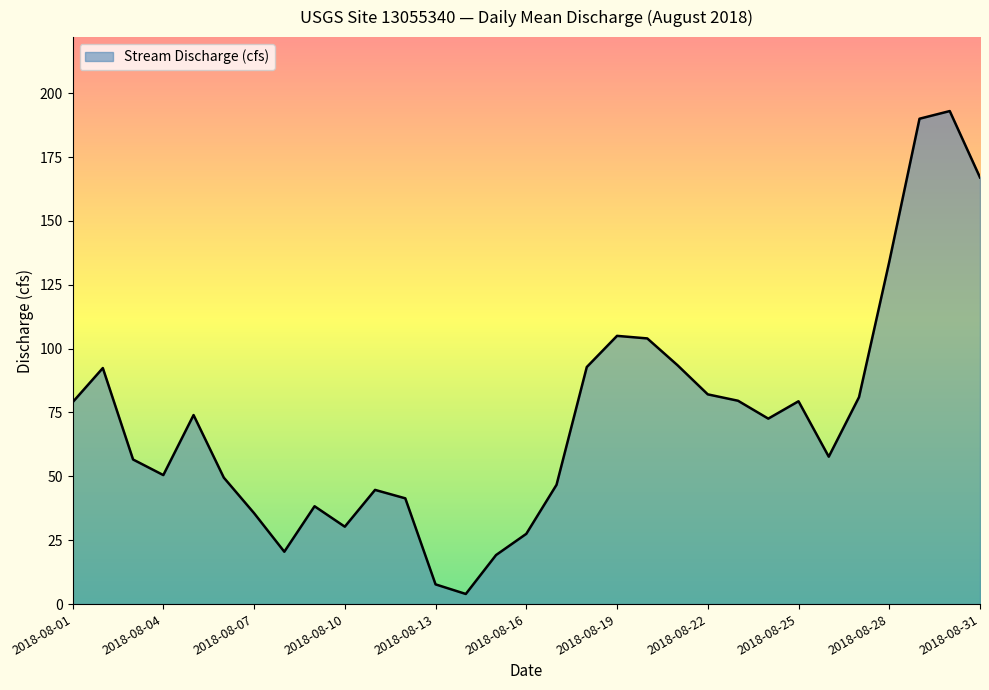

What is the difference between the maximum and minimum values?

189.0